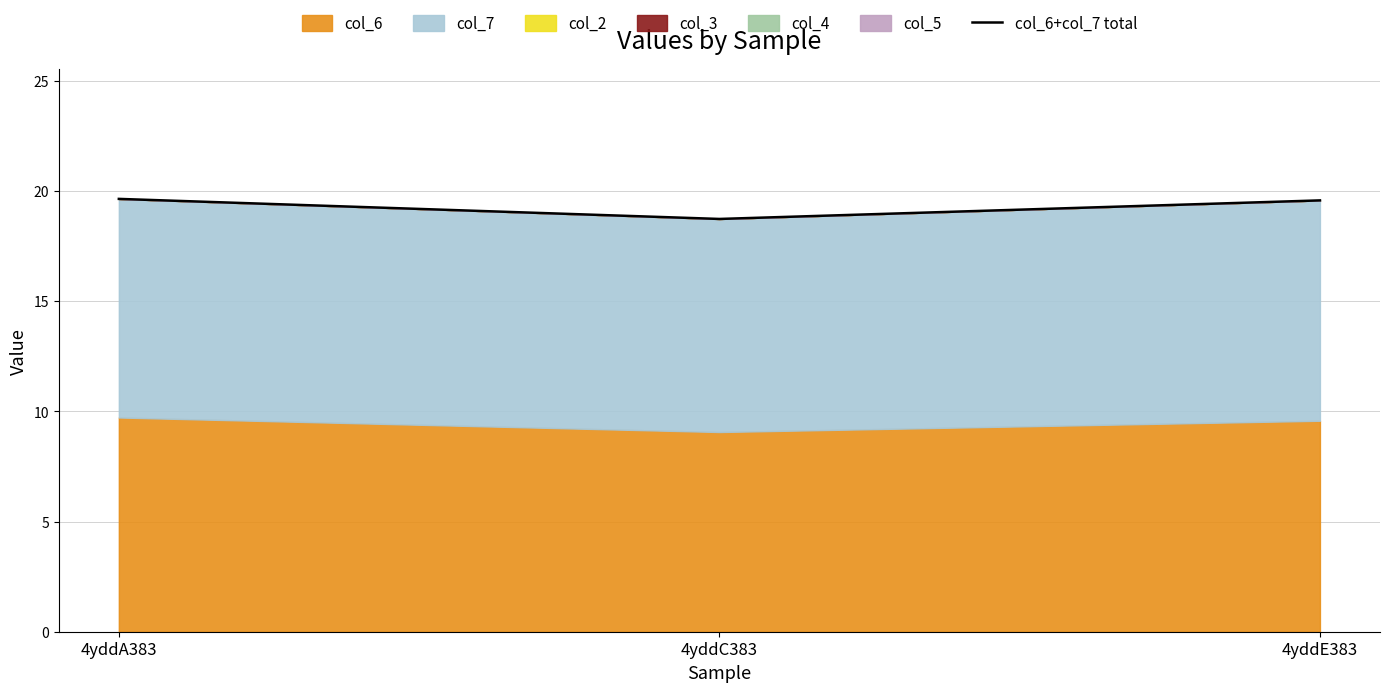

The chart shows a value of 6.2 at 4yddA383. True or false?

False